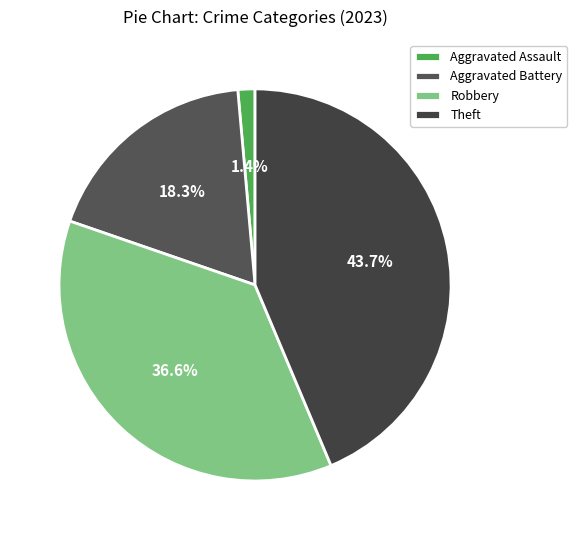

The Aggravated Battery slice represents 18% of the pie. True or false?

True